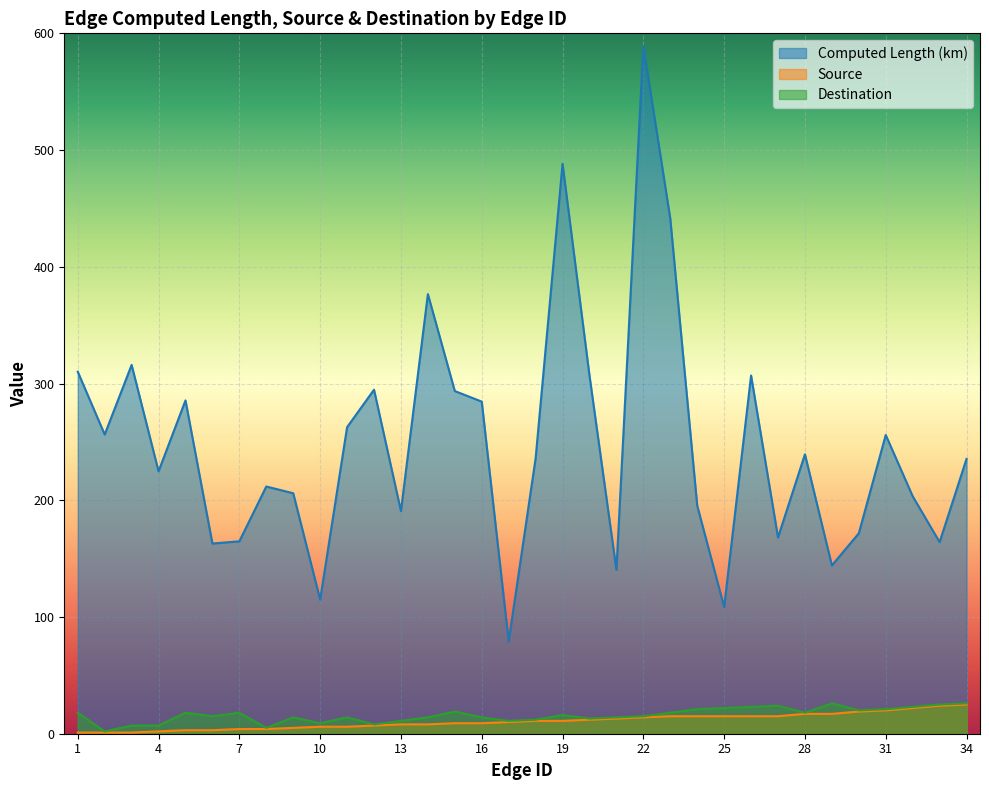

Count the number of data series in this chart.

3